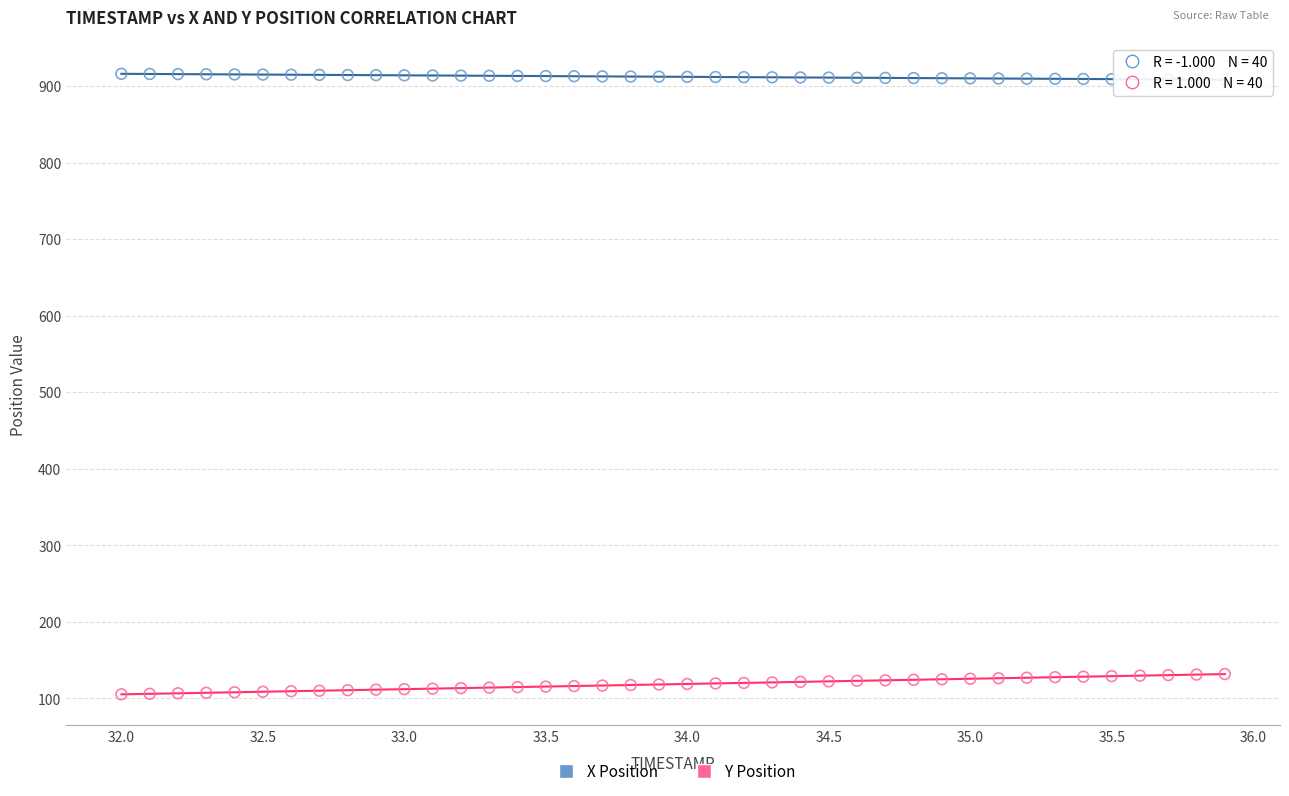

Which series contains the lowest Y value?

Y Position